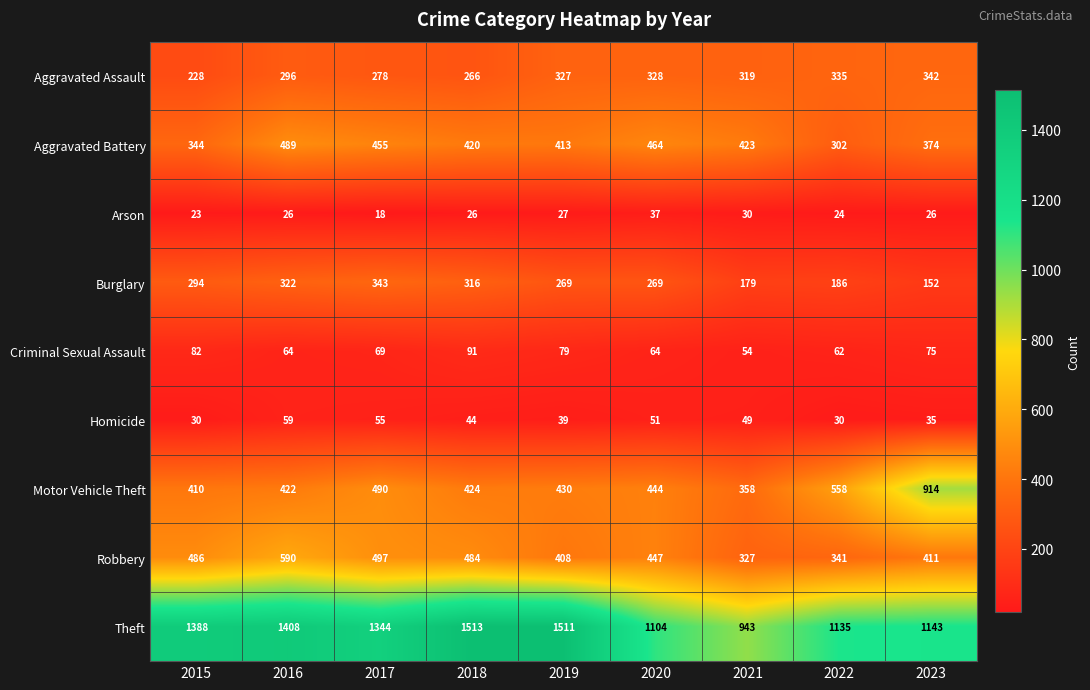

Is it true that Arson equals 37 at 2020?

True